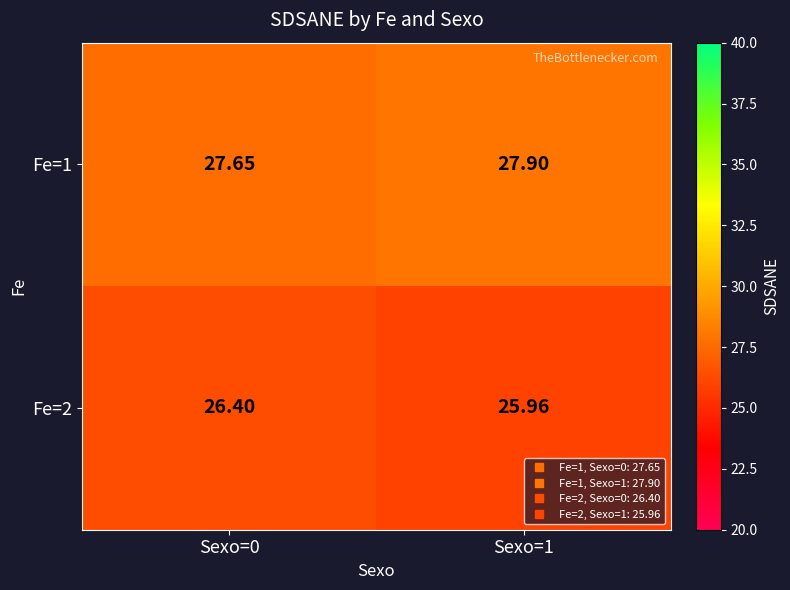

Is the value of Fe=2 at Sexo=1 greater than the value of Fe=1 at Sexo=1?

No